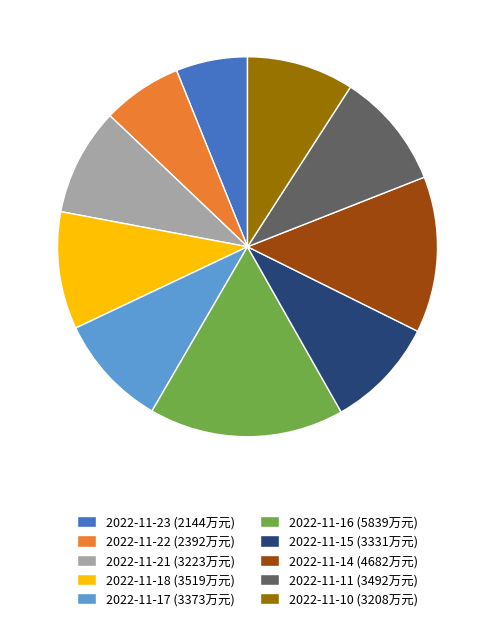

What is the ratio of the value at 2022-11-22 (2392万元) to the value at 2022-11-18 (3519万元)?

0.7